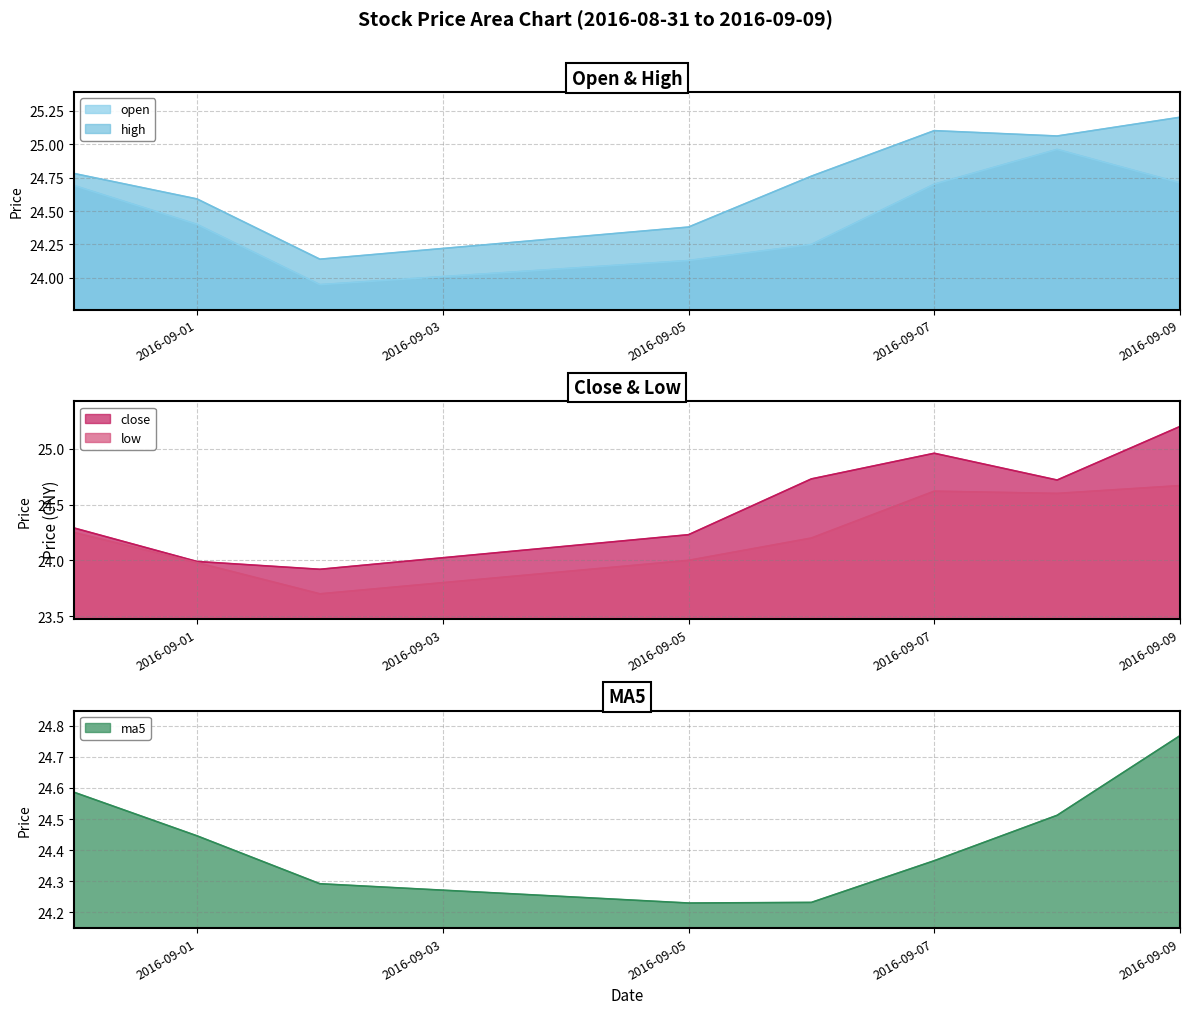

Which series changed the most between 2016-08-31 and 2016-09-09?

close